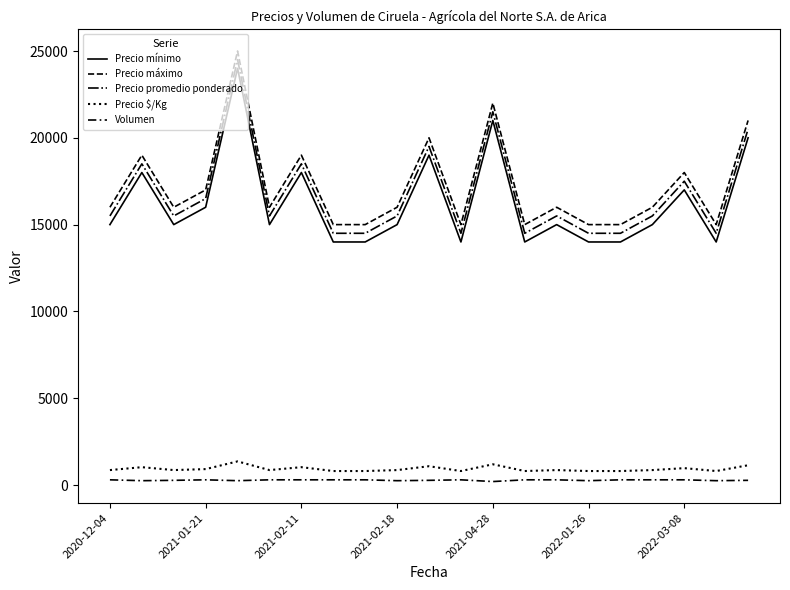

True or false: Precio mínimo and Precio máximo cross at least once.

False